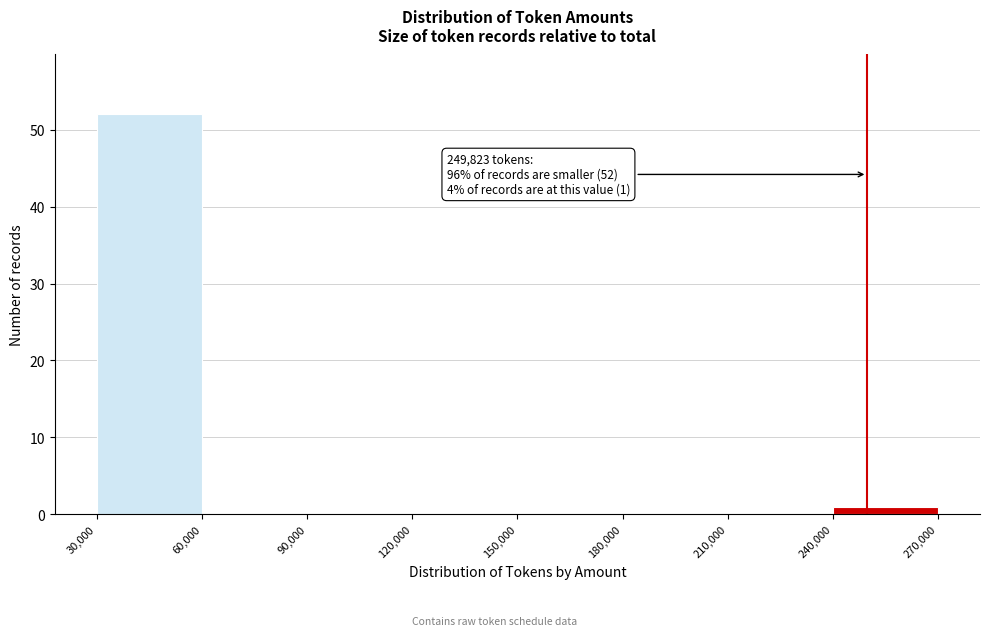

Which range on the x-axis has the tallest bar?

30,000 to 60,000